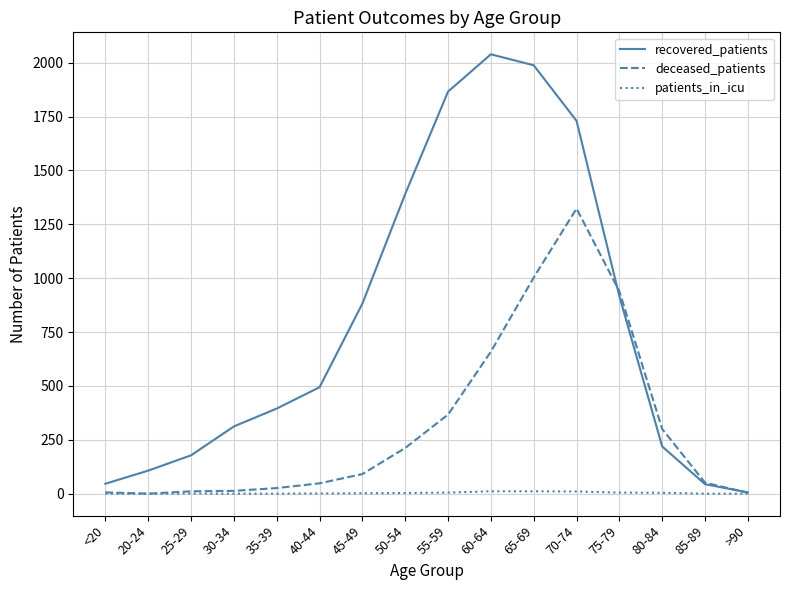

The value of recovered_patients at 75-79 is 1330. True or false?

False